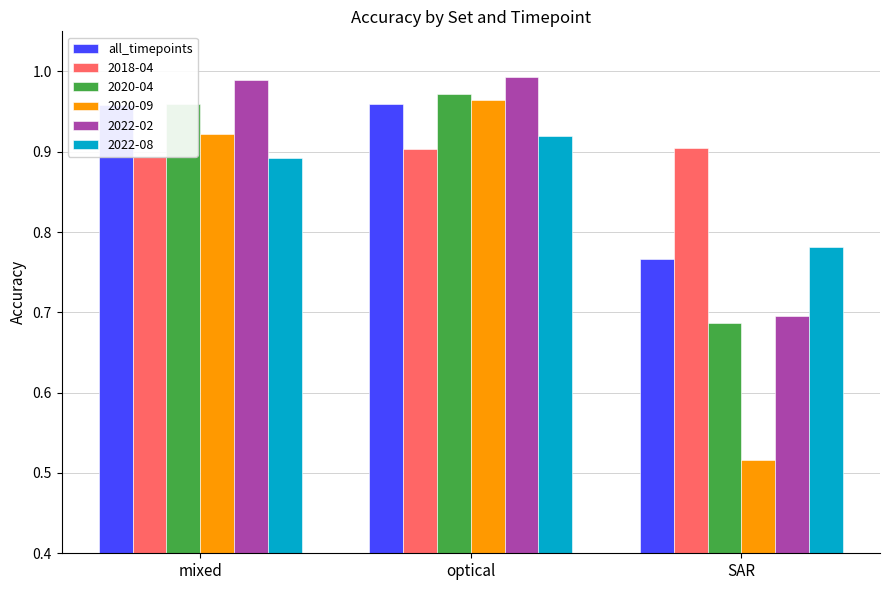

What is the approximate value at SAR?

0.8